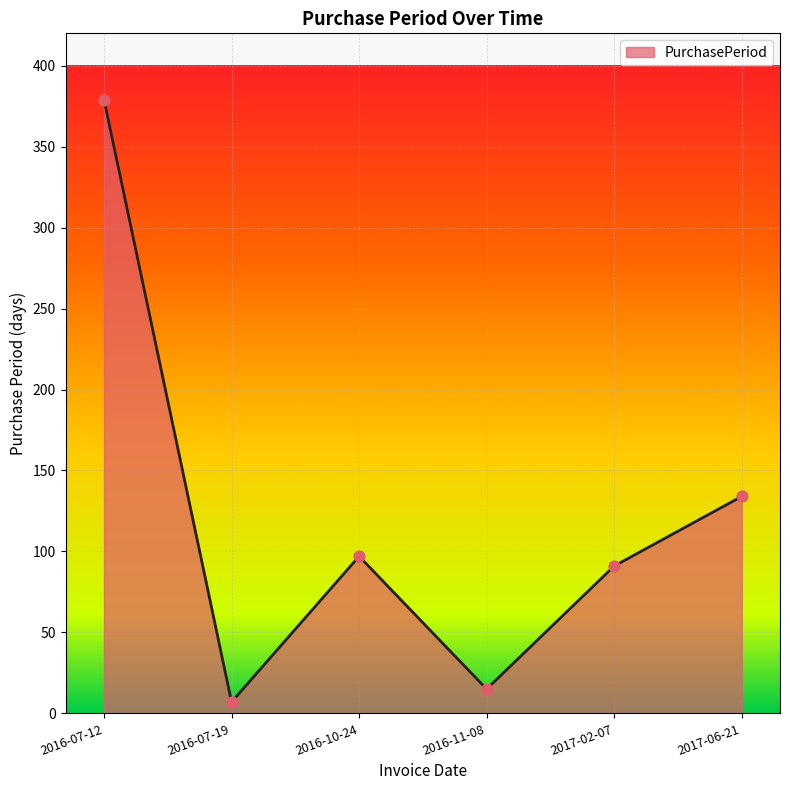

Approximately how many times larger is the value at 2017-06-21 compared to 2016-10-24?

1.4